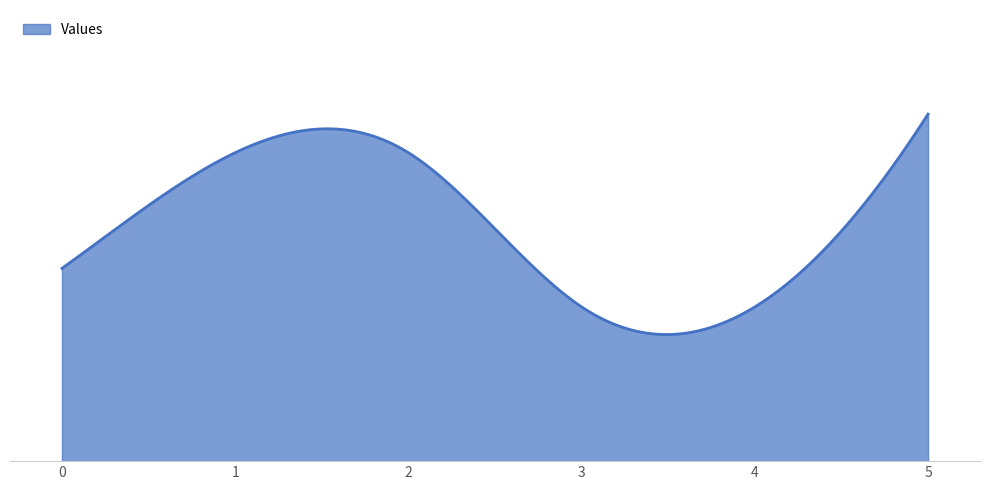

Does the chart display data point markers on the line(s)?

No